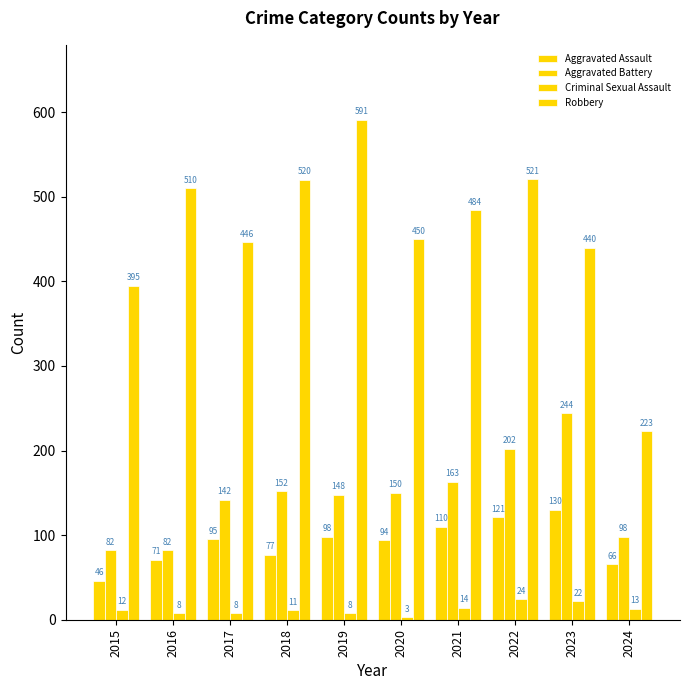

Where does the Criminal Sexual Assault series first go above 12?

2021